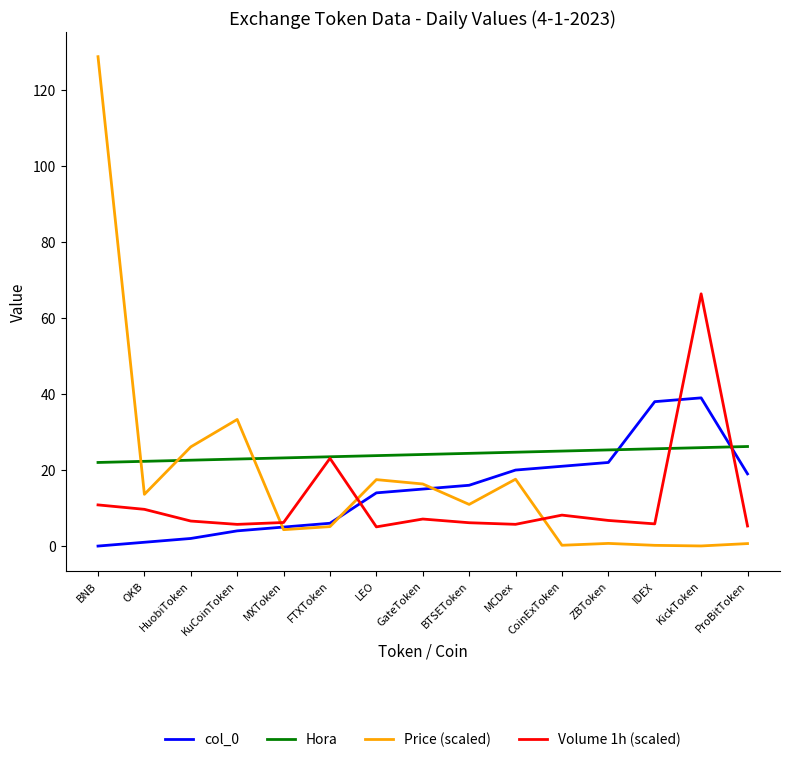

The value of Hora at FTXToken is 13.7. True or false?

False